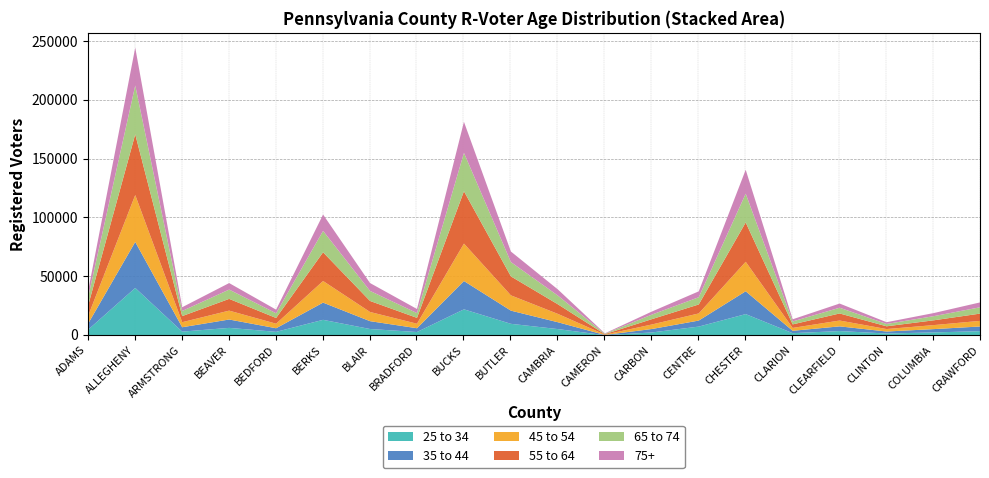

What is the label of the 3rd point from the right?

CLINTON